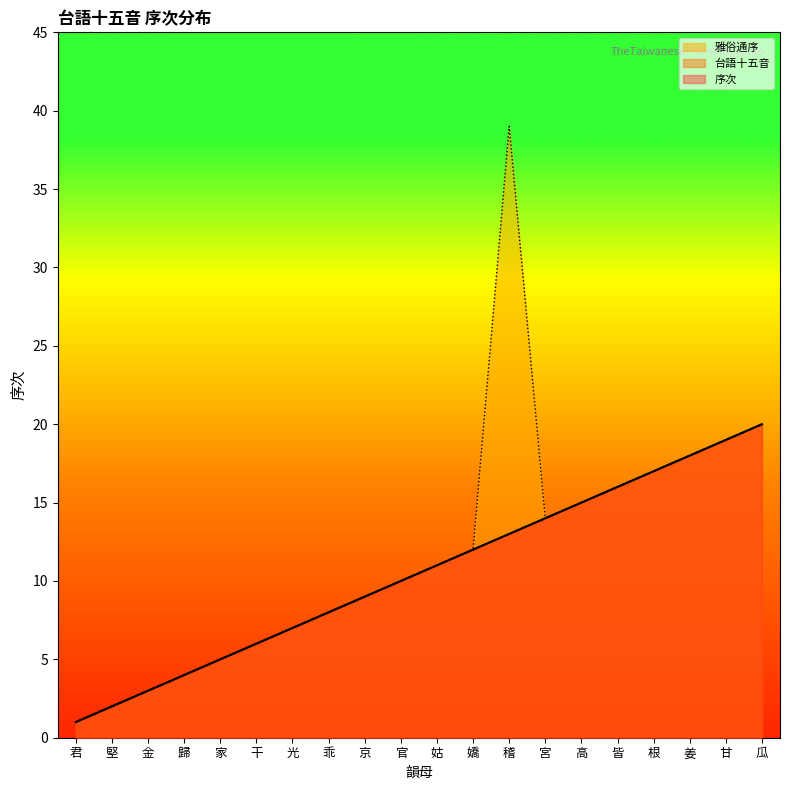

The value of 序次 at 嬌 is 12. True or false?

True